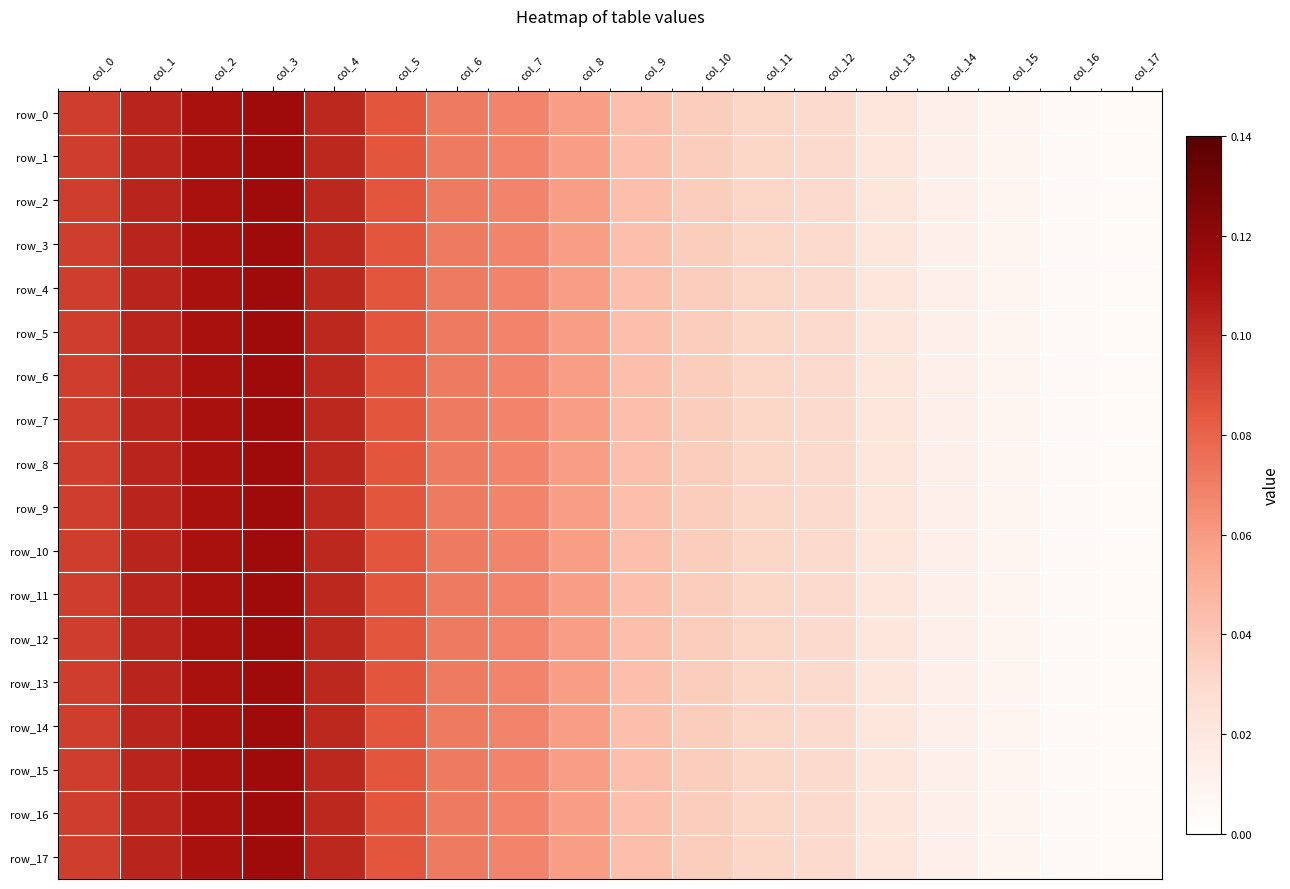

Between col_14 and col_16, which series saw the biggest shift?

row_16